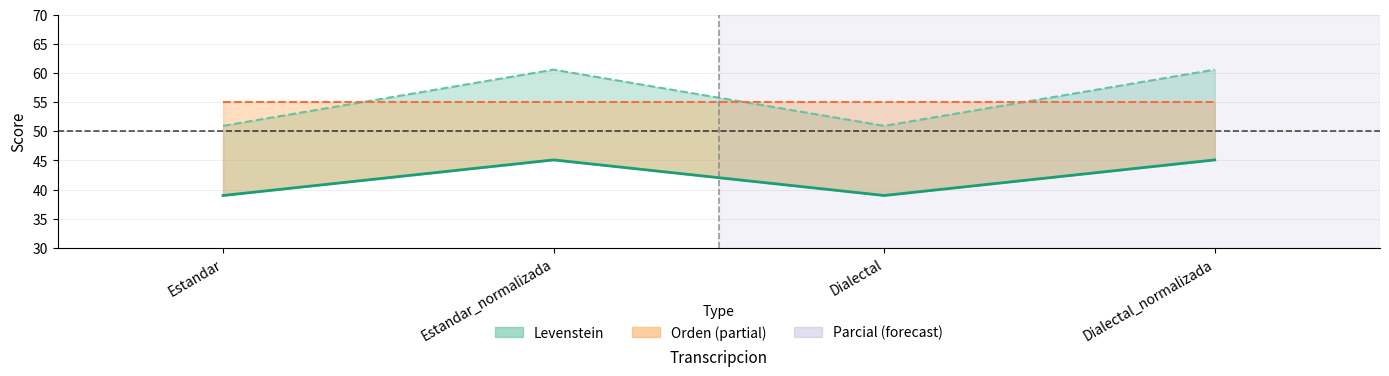

What are all the series names shown in the legend?

Levenstein, Parcial, Orden